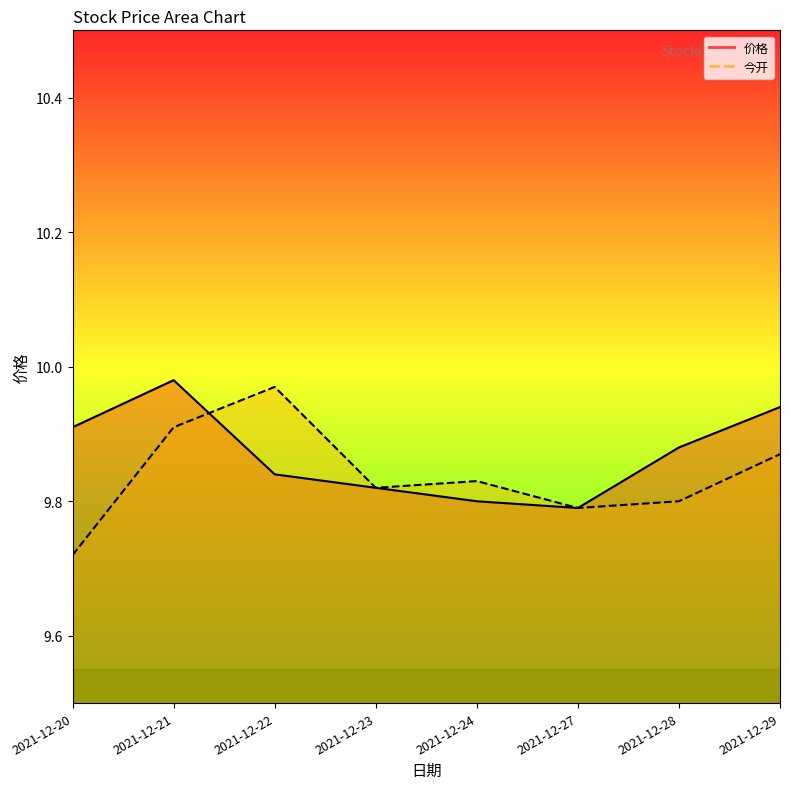

Which series has the largest total across all categories?

价格